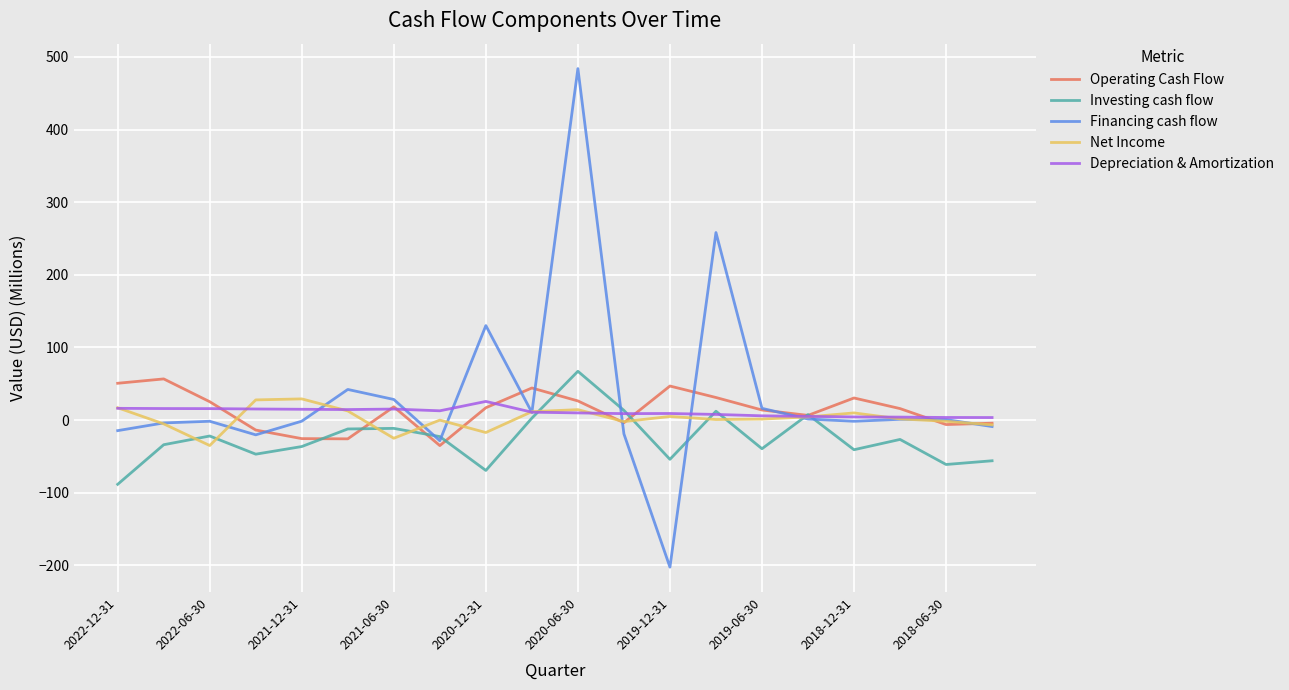

What is the average value of the Investing cash flow series?

-25.9